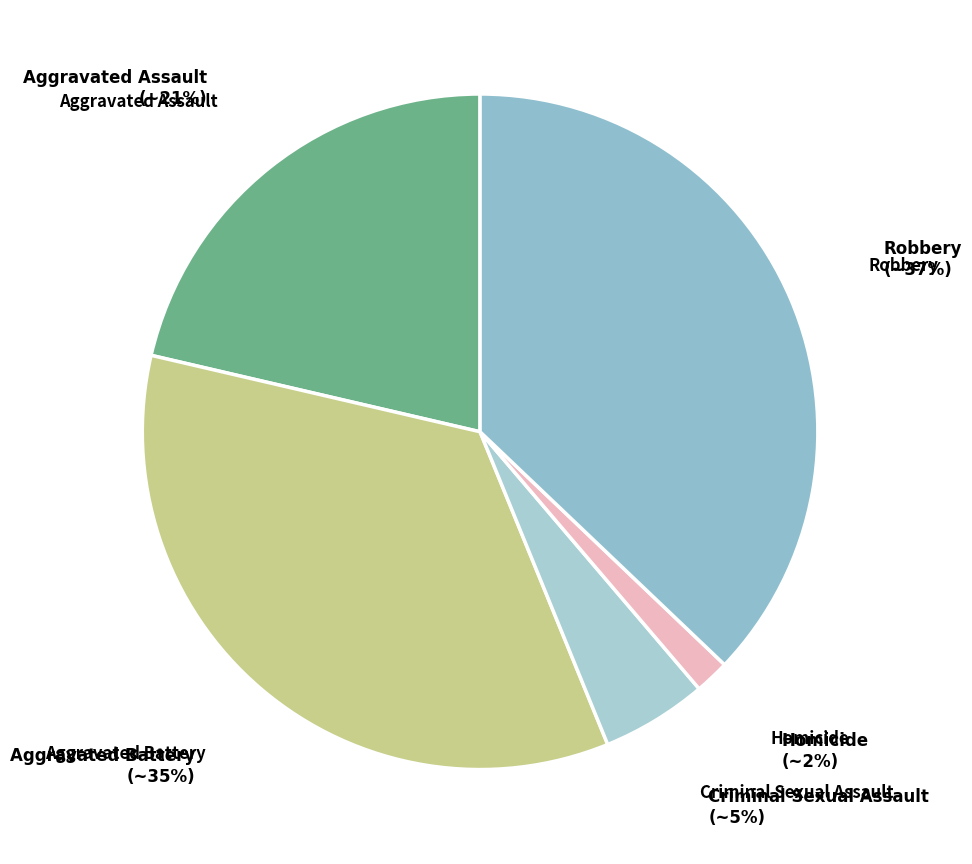

How many slices are in this pie chart?

5